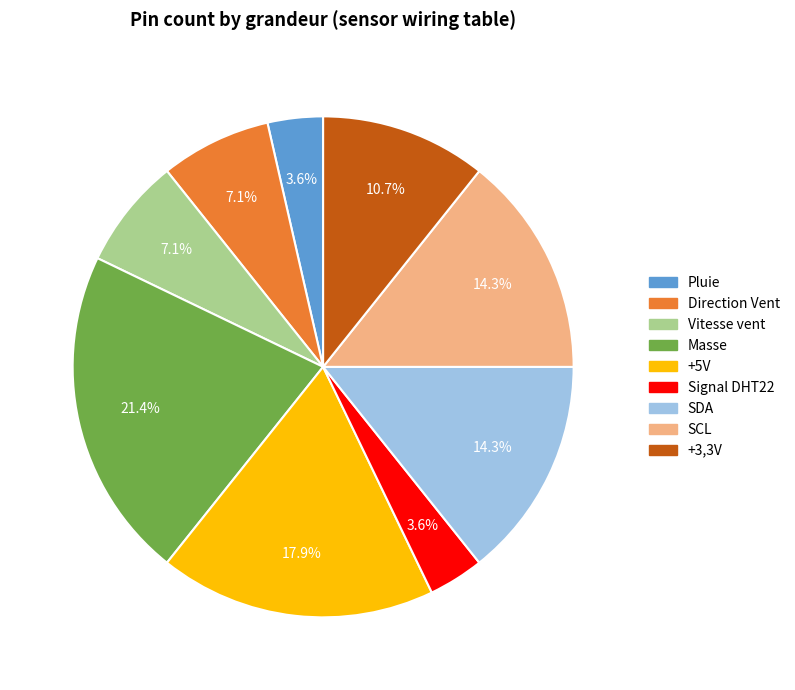

To the nearest percent, what is the difference between the +5V and Signal DHT22 slice percentages?

14%